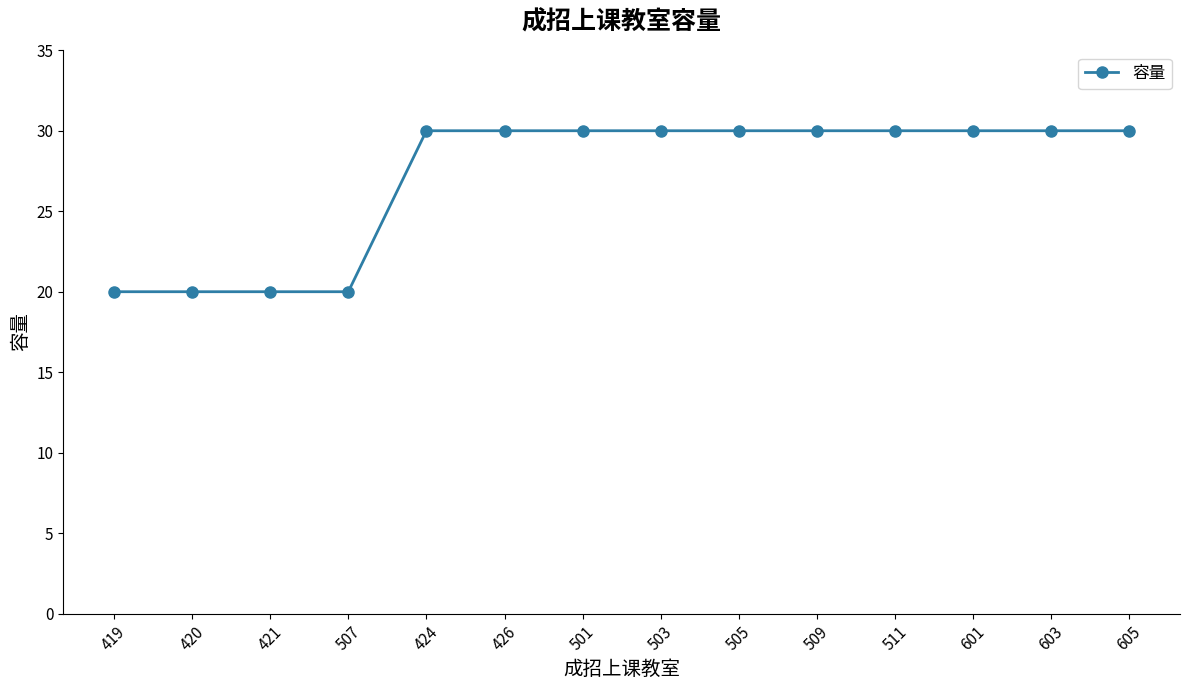

What is the label of the 8th point from the right?

501